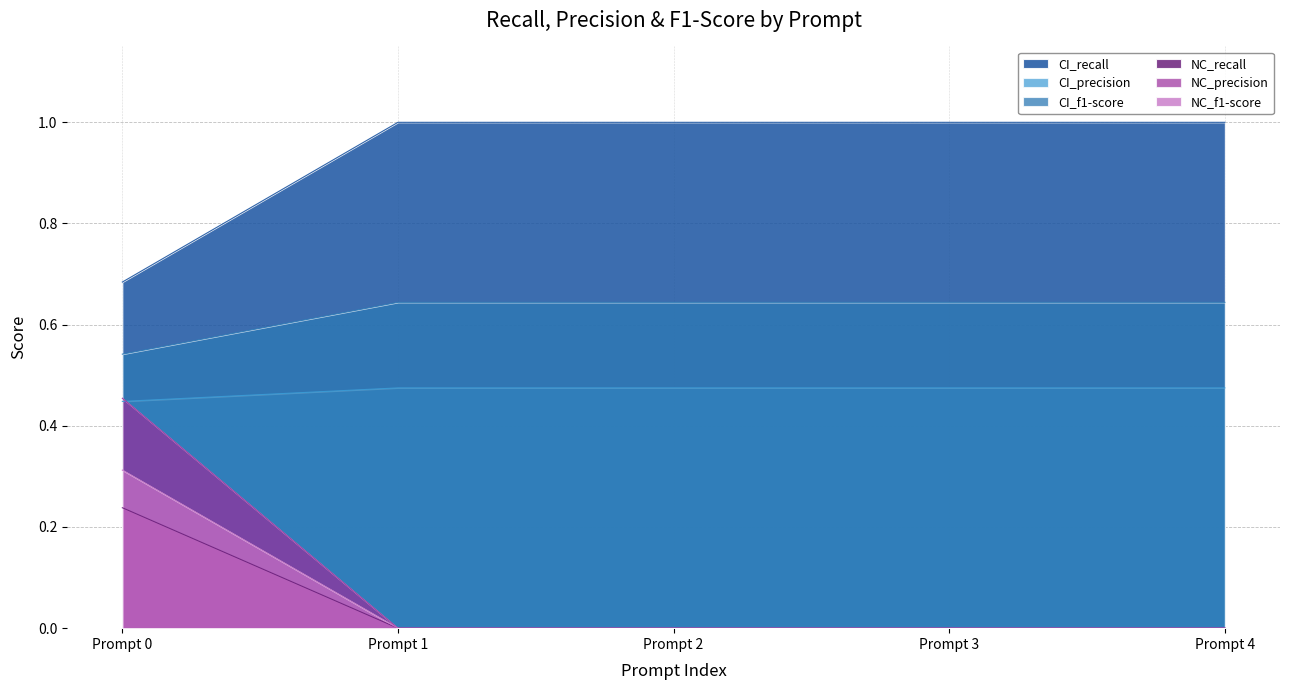

Which series changed the most between Prompt 0 and Prompt 4?

NC_precision